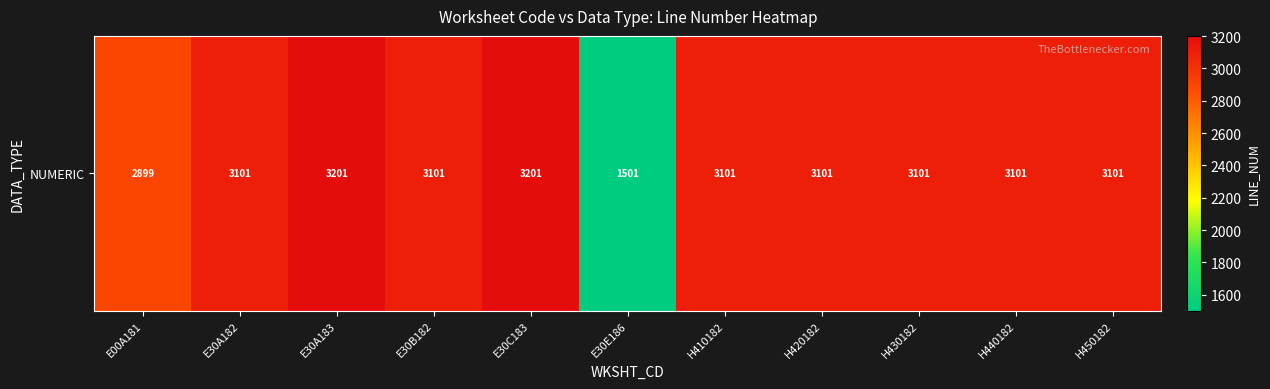

Which has a higher value, H410182 or H450182?

H410182